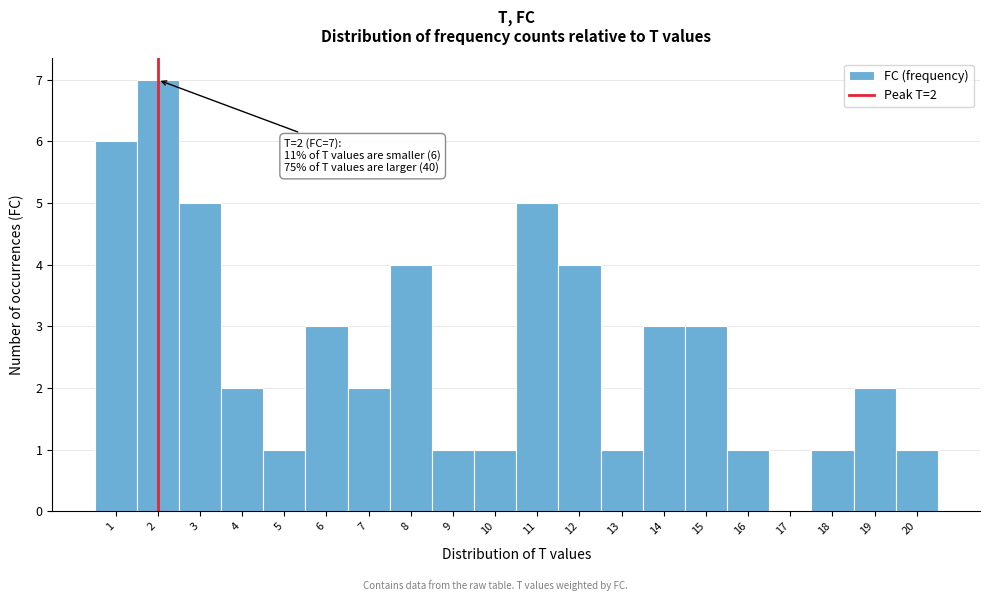

Over which range of the x-axis is the bar tallest?

1.5 to 2.5